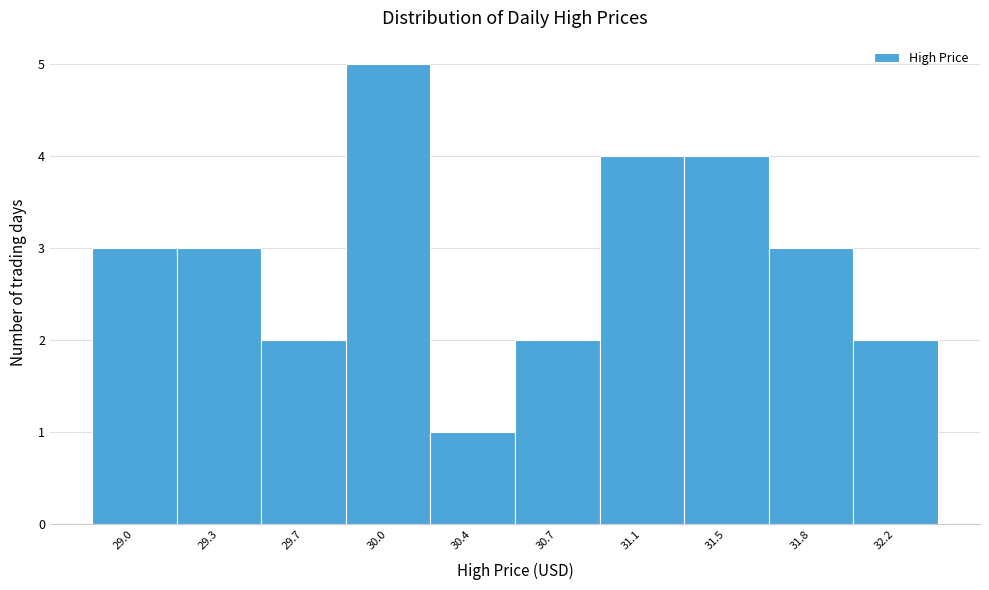

Reading left to right, extract all data points from this chart.

3	3	2	5	1	2	4	4	3	2